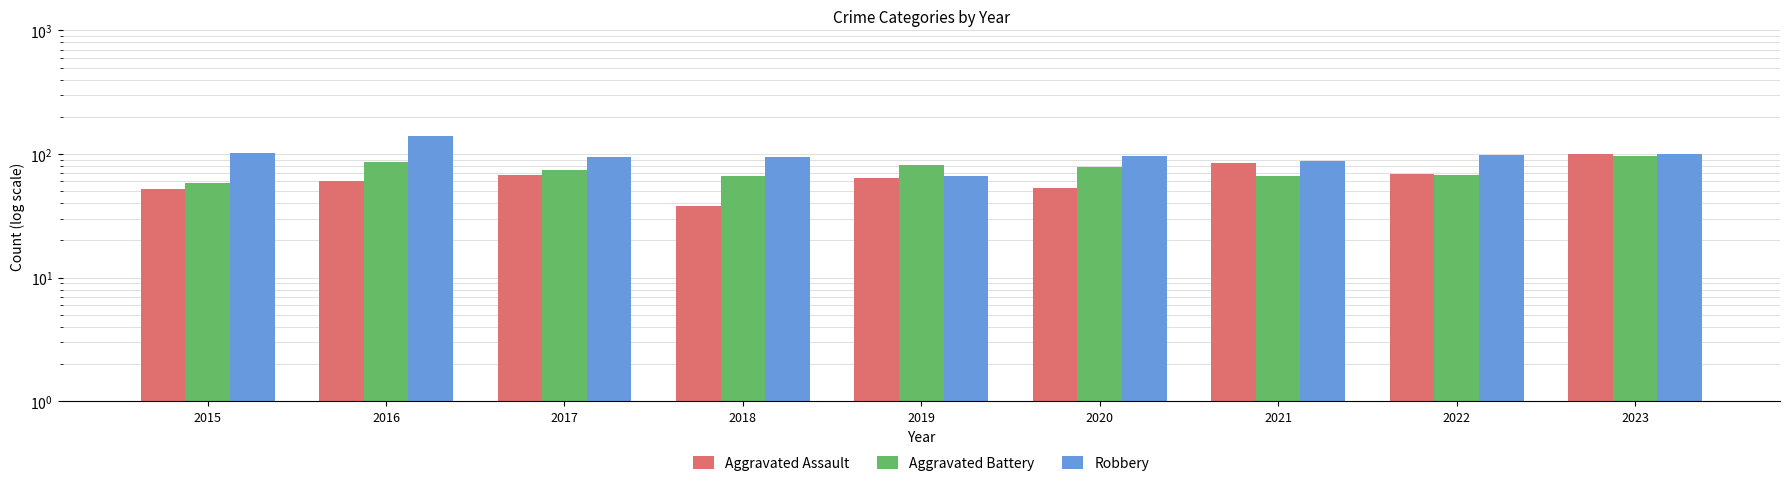

Does the chart contain any negative values?

No